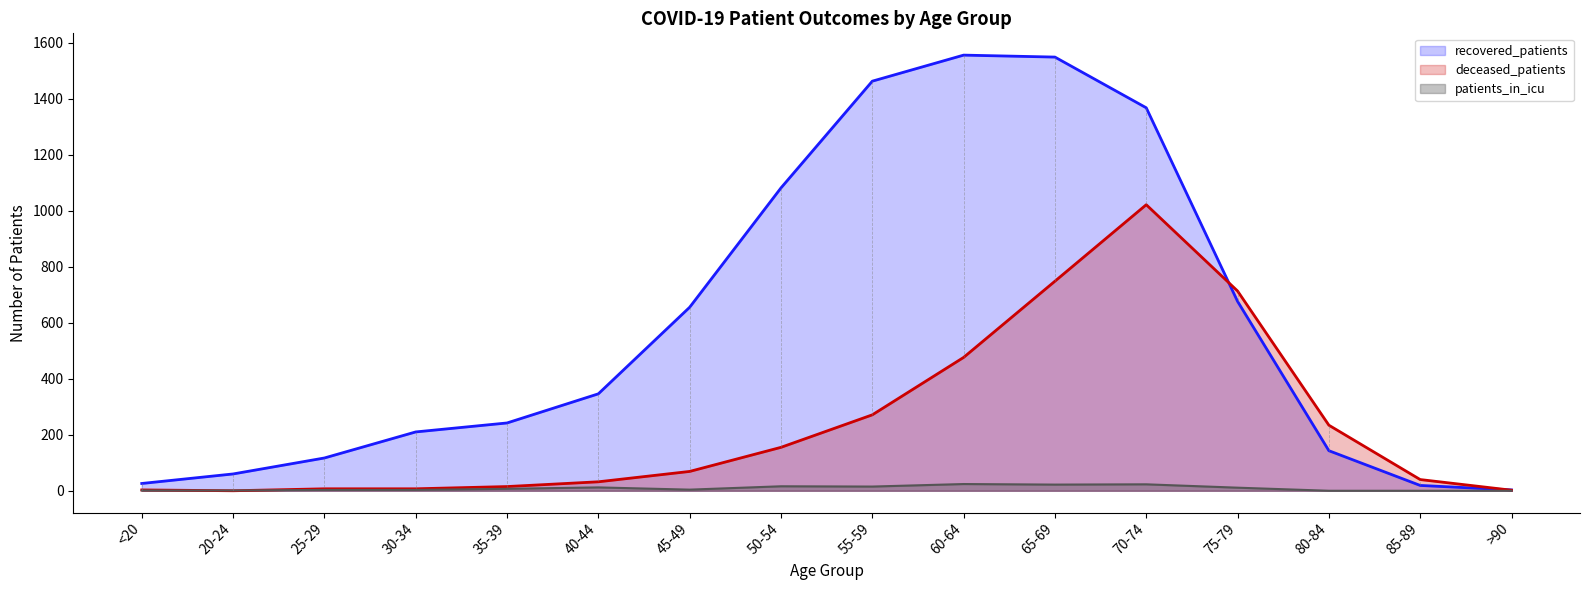

Rank the categories by recovered_patients value from lowest to highest.

>90, 85-89, <20, 20-24, 25-29, 80-84, 30-34, 35-39, 40-44, 45-49, 75-79, 50-54, 70-74, 55-59, 65-69, 60-64